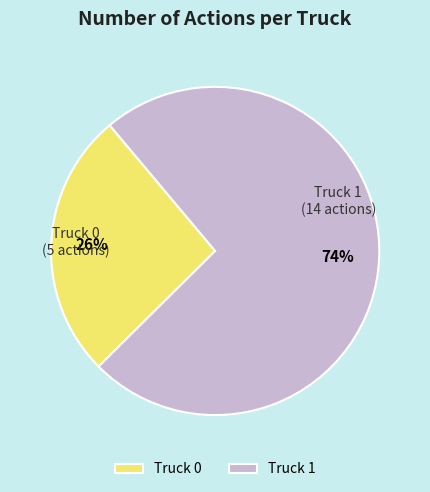

To the nearest percent, what is the combined percentage of Truck 1 and Truck 0?

100%